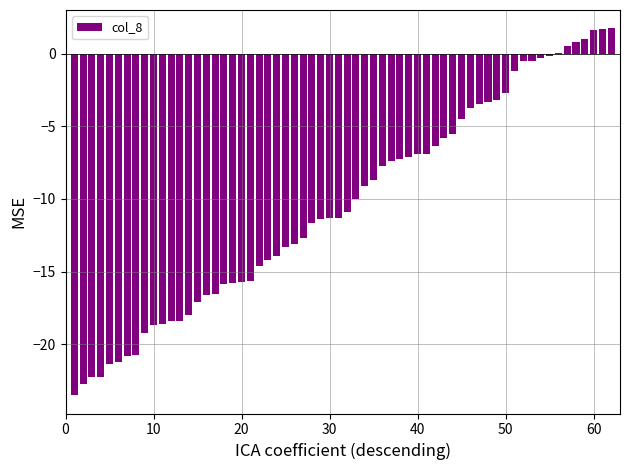

What is the greatest value displayed?

1.7